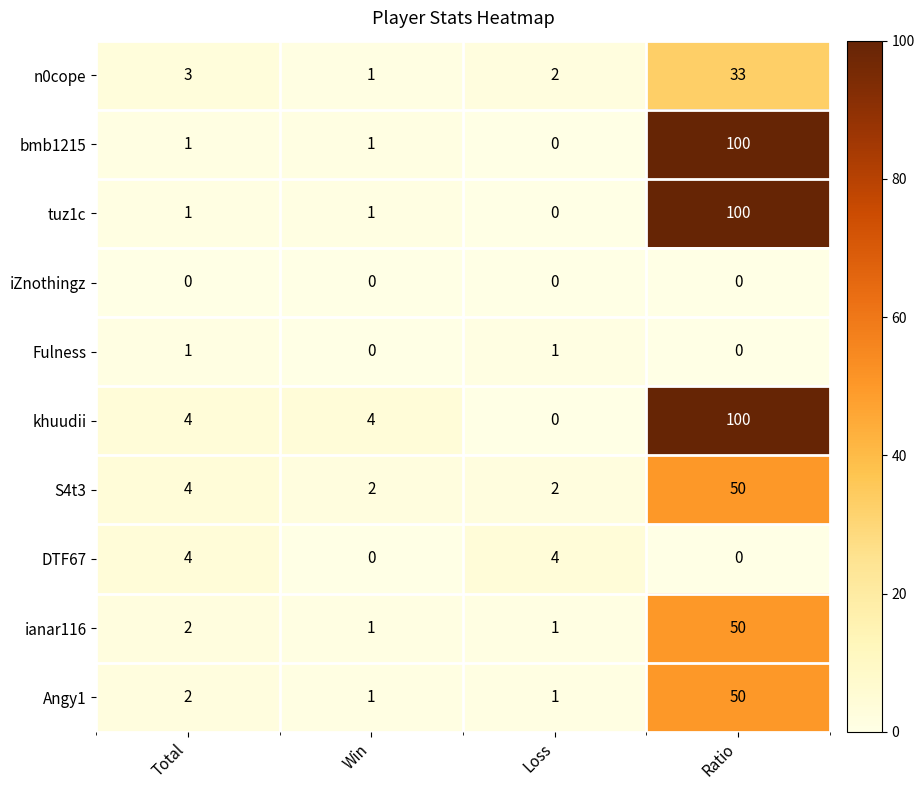

What is the difference between the highest and lowest values at Ratio?

100